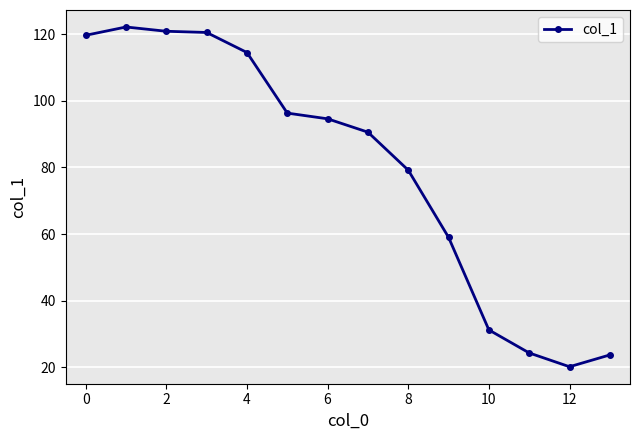

What is the smallest value displayed?

20.2